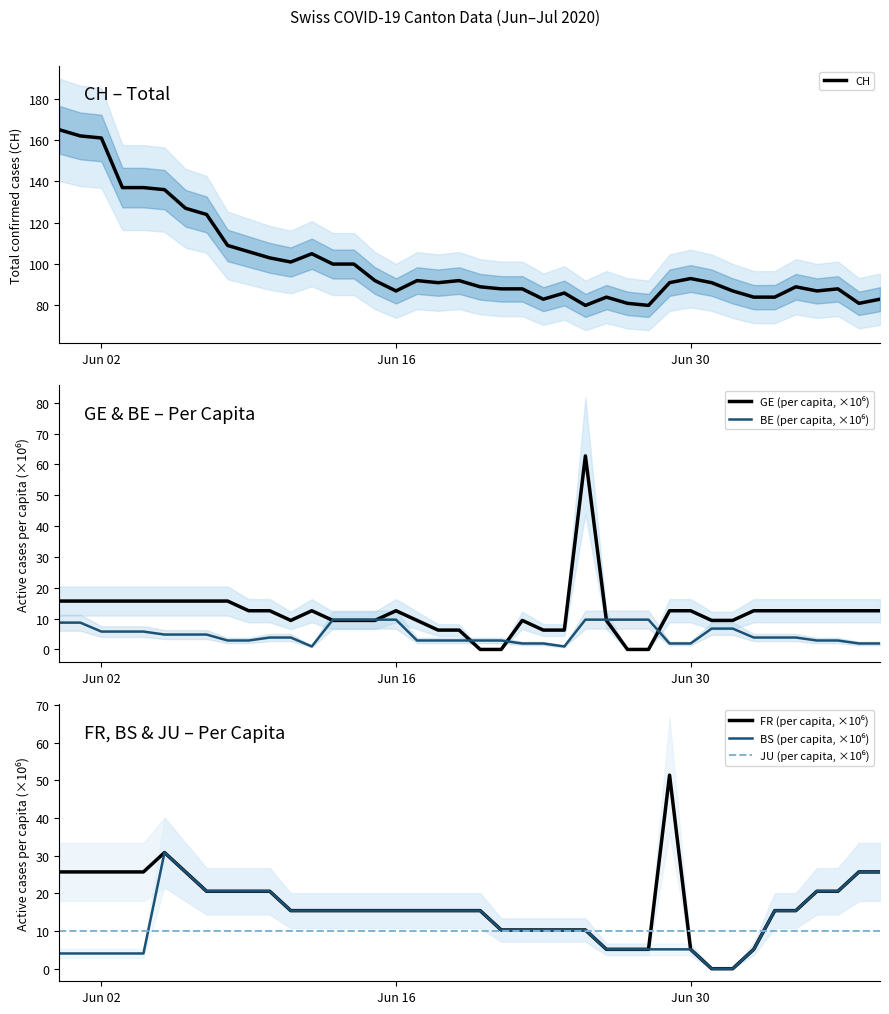

Is the value of BE (per capita, ×10⁶) at 32 greater than the value of JU (per capita, ×10⁶) at 33?

No